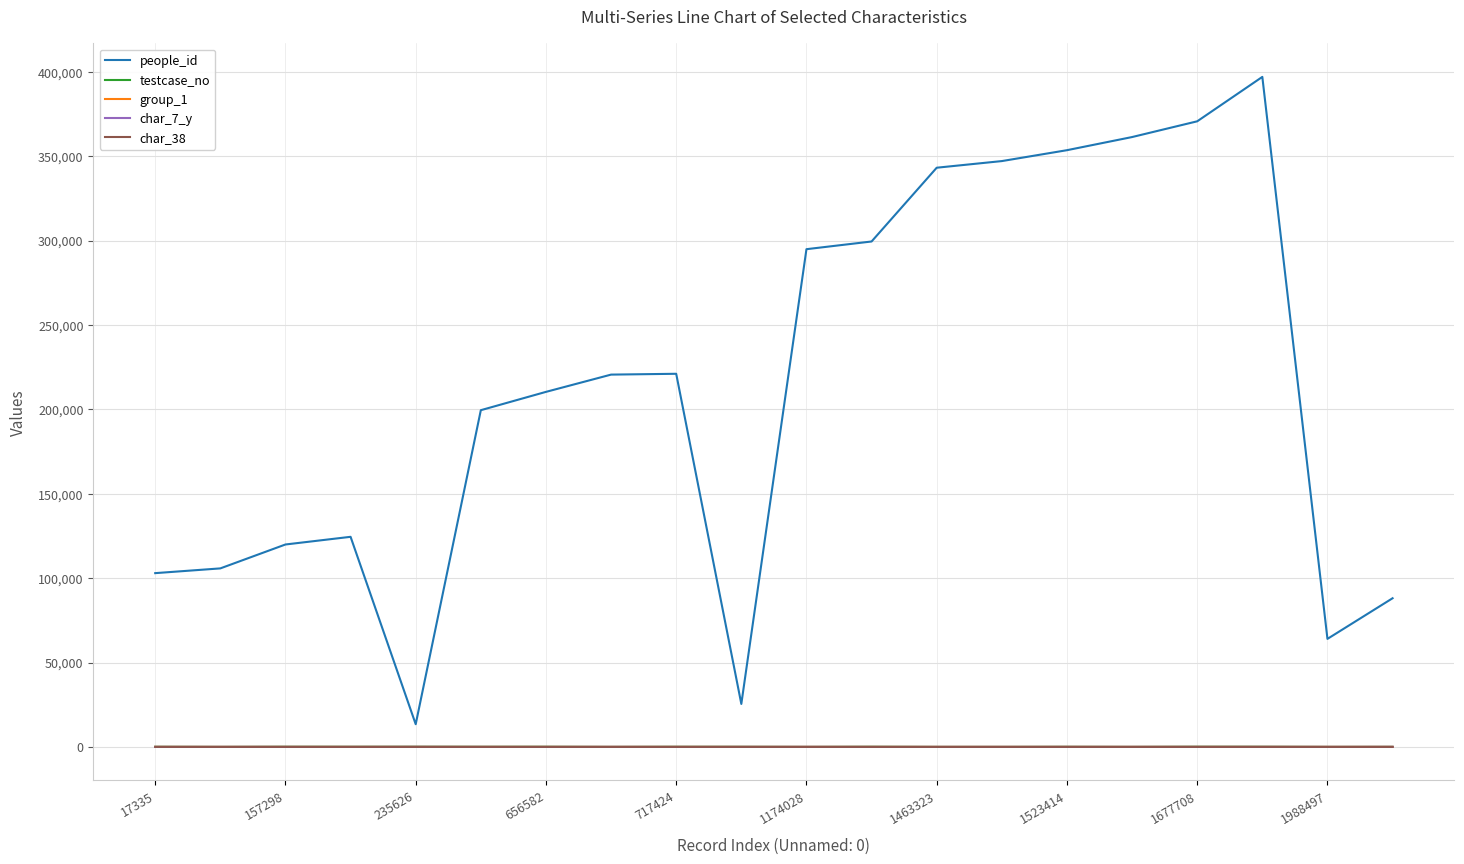

Which series has the largest range (max minus min)?

people_id